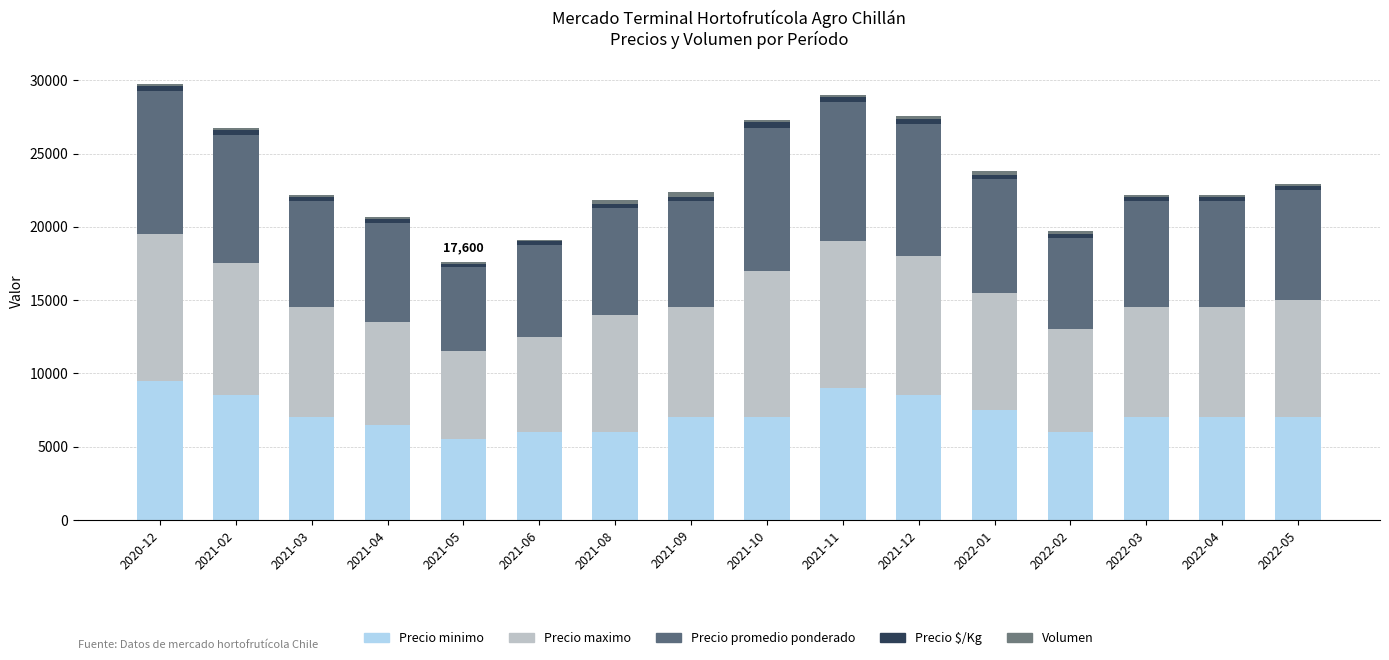

Are the bars horizontal?

No